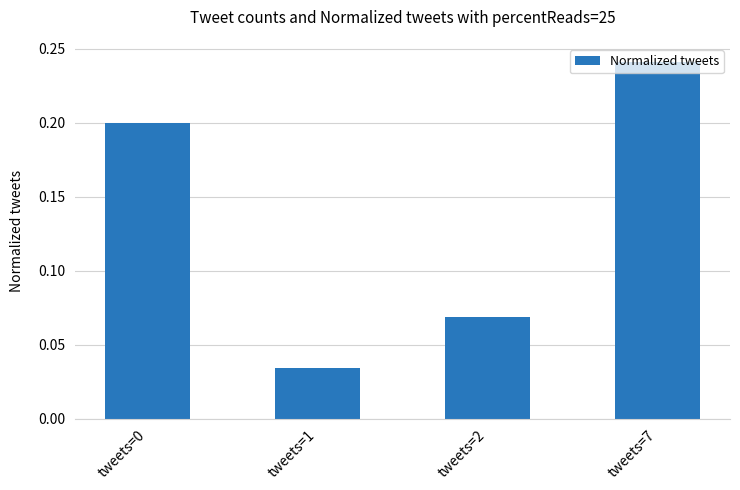

The chart shows a value of 0.1 at tweets=0. True or false?

False